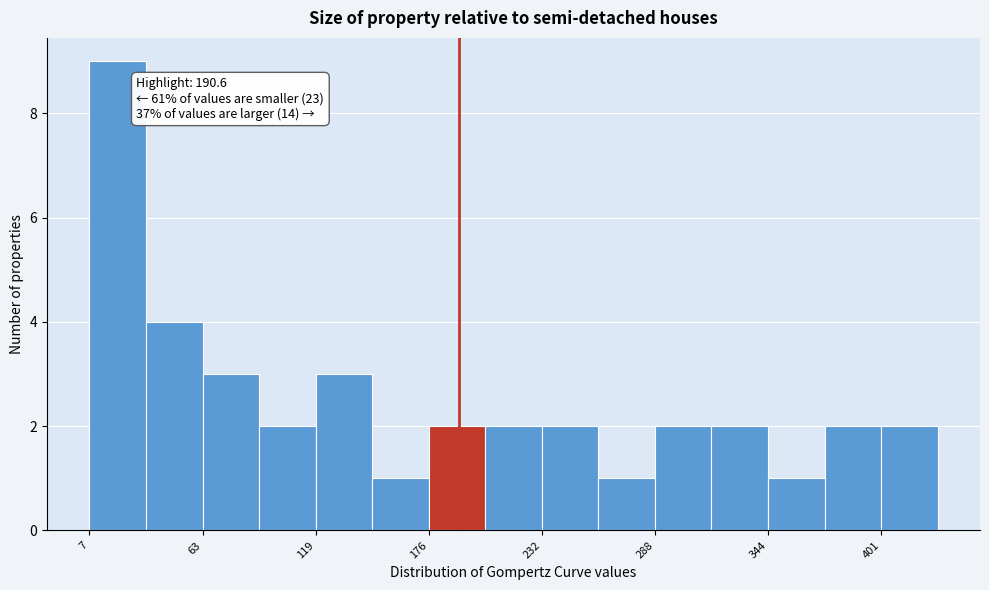

Around what value on the x-axis is the tallest bar? Give the approximate position of its centre, as read against the axis.

20